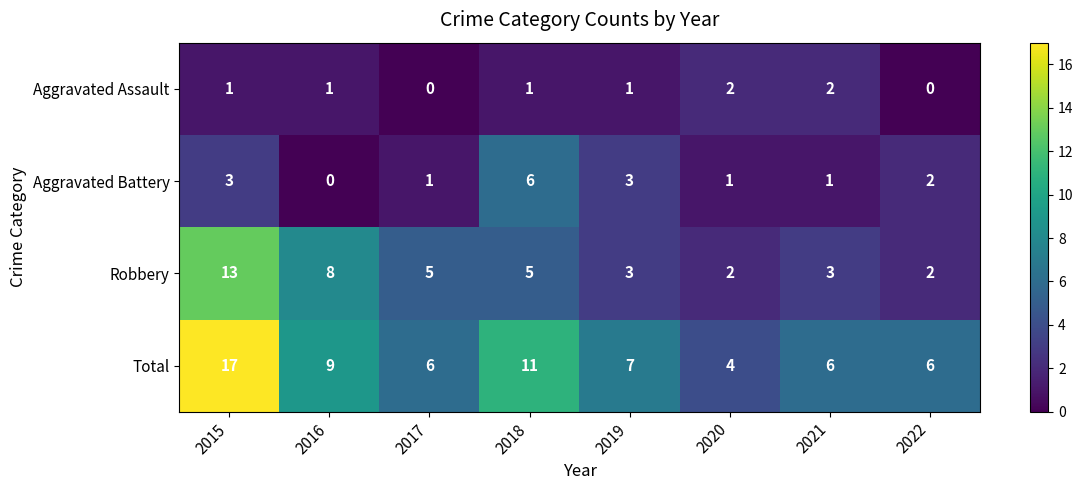

What is the sum of all Aggravated Battery values?

17